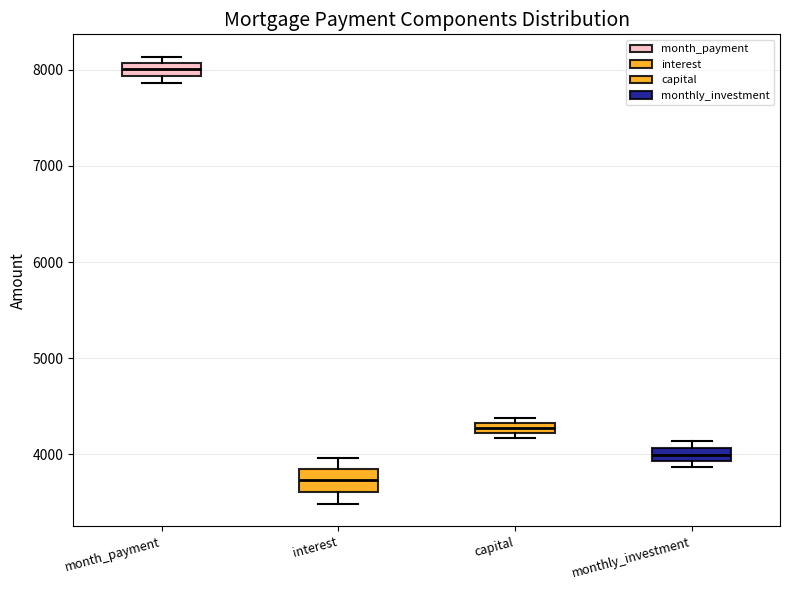

Where is the upper edge of the box for monthly_investment on the y-axis? The values are not printed on the chart, so give them approximately, as read against the axis.

4100